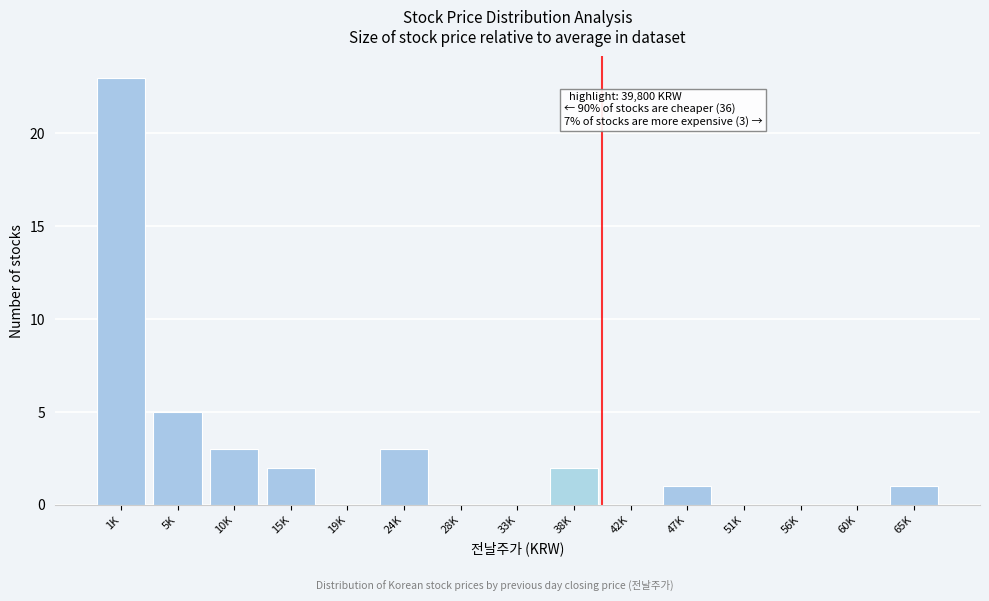

Reading left to right, extract all data points from this chart.

1K=23	5K=5	10K=3	15K=2	19K=0	24K=3	28K=0	33K=0	38K=2	42K=0	47K=1	51K=0	56K=0	60K=0	65K=1